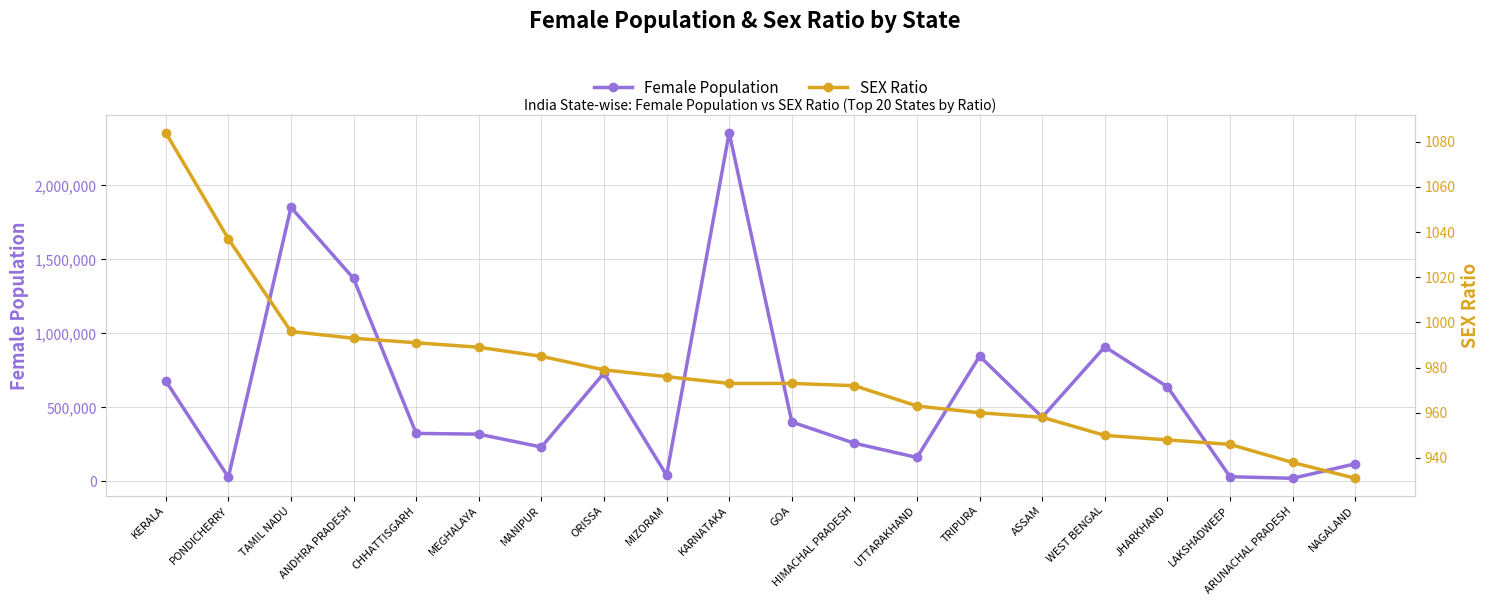

Reading left to right, what are all the values shown in this chart?

Female Population: 678762	28325	1852042	1371642	324180	319132	231825	732094	41536	2356598	401331	257760	161489	846311	434237	909564	639209	31350	20826	118507
SEX Ratio: 1084	1037	996	993	991	989	985	979	976	973	973	972	963	960	958	950	948	946	938	931